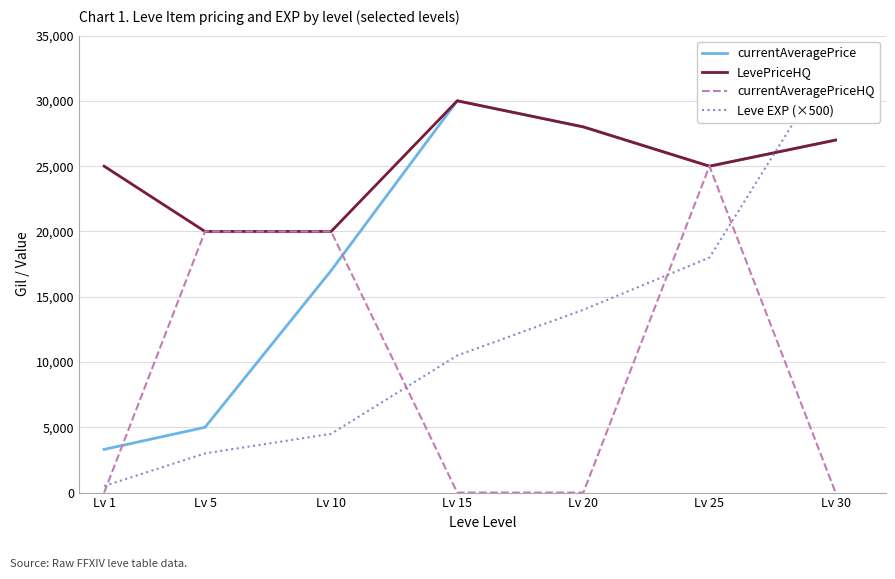

How many values in the currentAveragePrice series are below 25000?

3